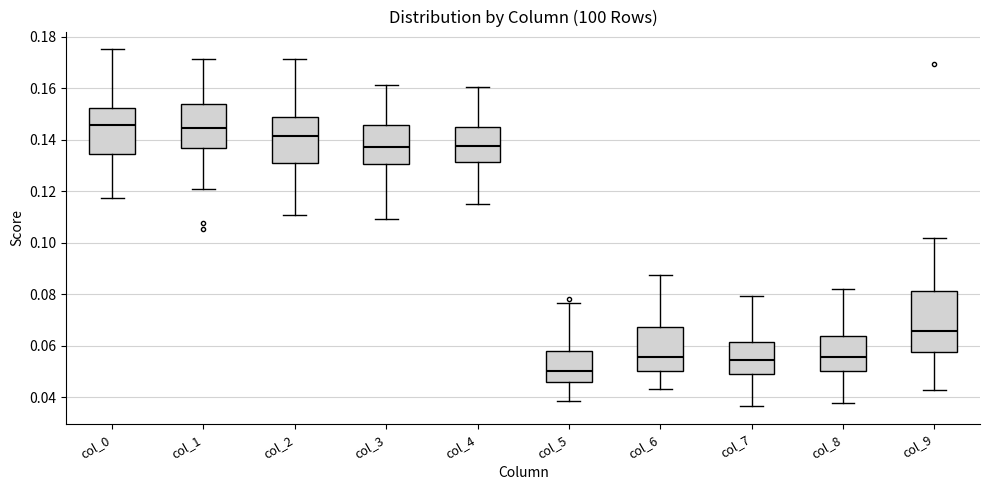

Where does the lower whisker of the box for col_0 end on the y-axis? The values are not printed on the chart, so give them approximately, as read against the axis.

0.118